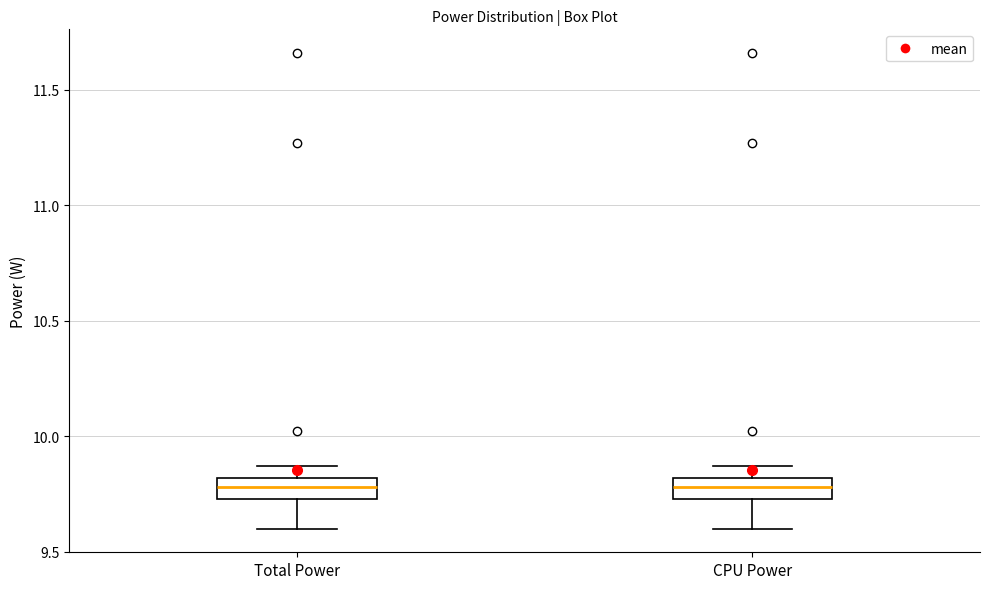

Reading left to right, read every box against the y-axis: the position of its median line, the range the box covers, and the ends of its whiskers. The values are not printed on the chart, so give them approximately, as read against the axis.

Total Power: median 9.80 (inside the box), box 9.75 to 9.80, whiskers 9.60 to 9.85
CPU Power: median 9.80 (inside the box), box 9.75 to 9.80, whiskers 9.60 to 9.85